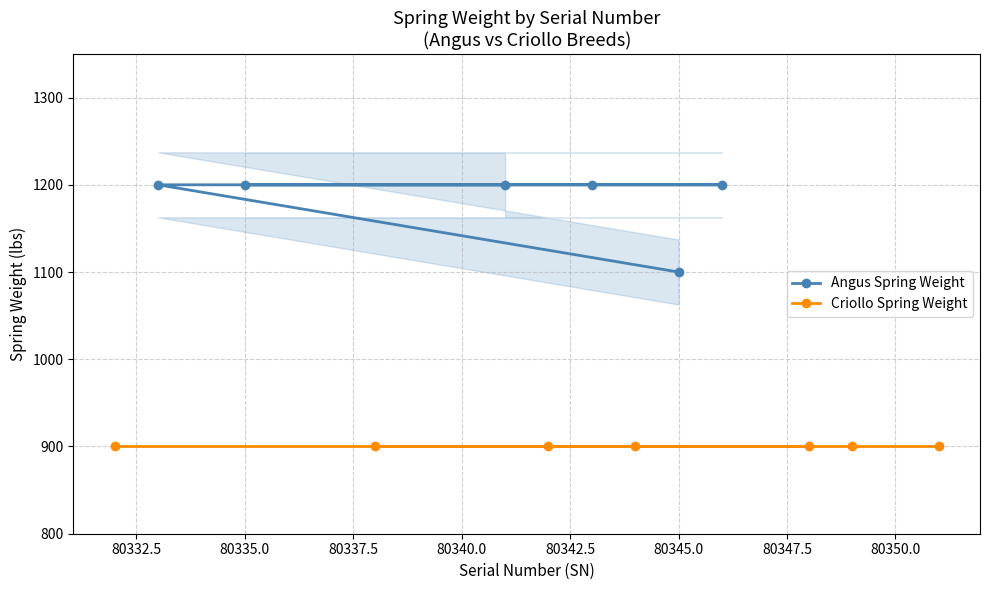

What is the lowest value of the Angus Spring Weight series?

1100